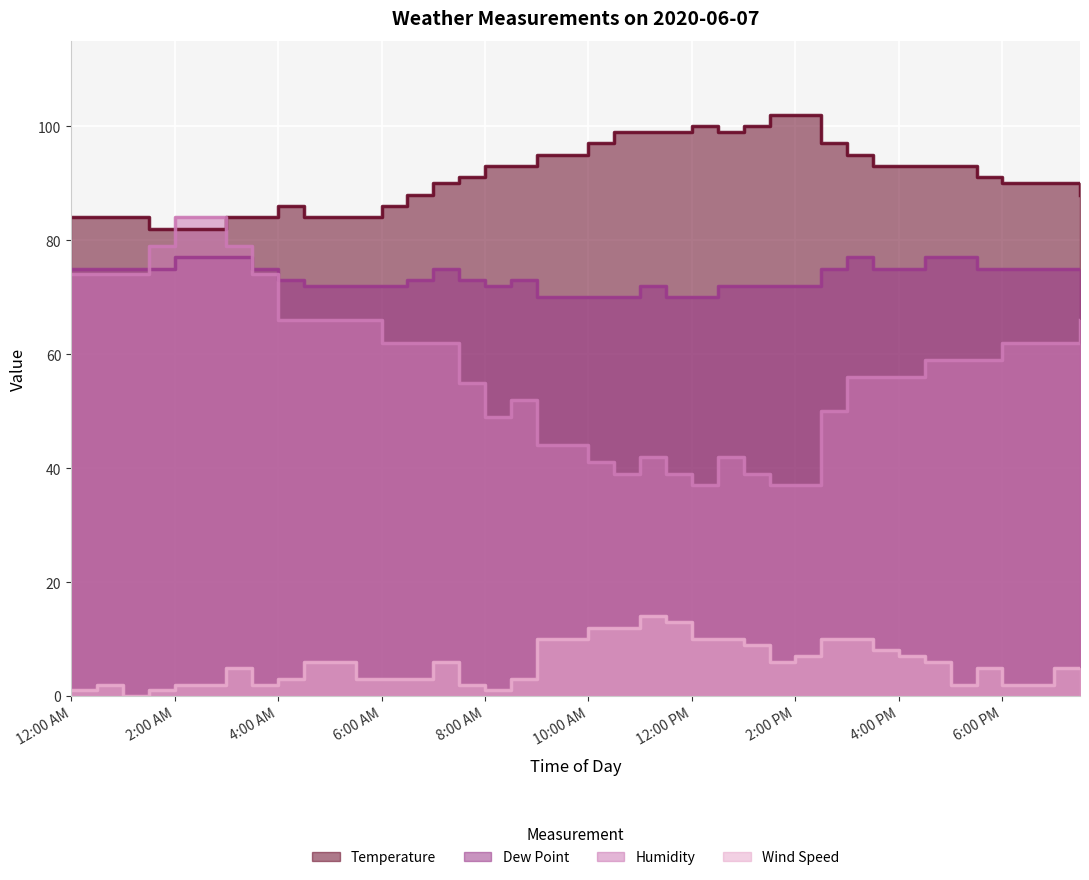

What is the average value of the Temperature series?

91